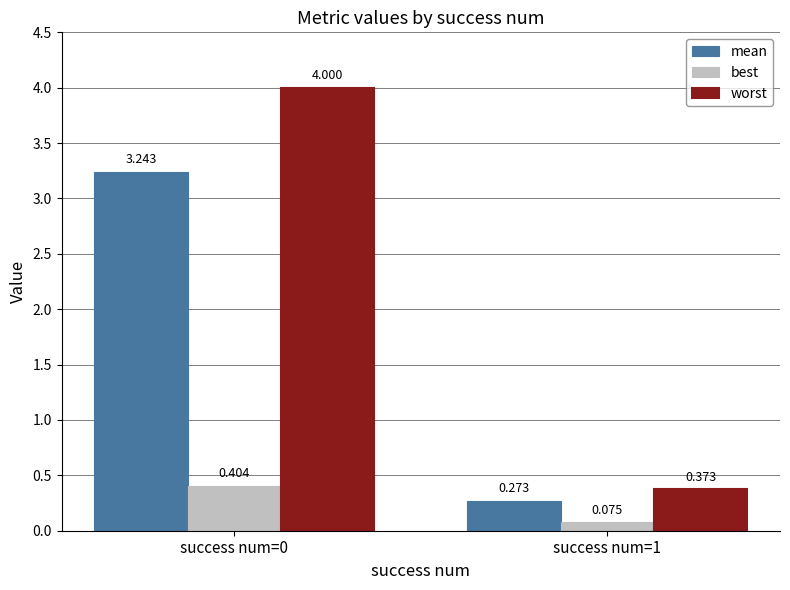

Are the bars grouped side by side (vs. stacked)?

Yes